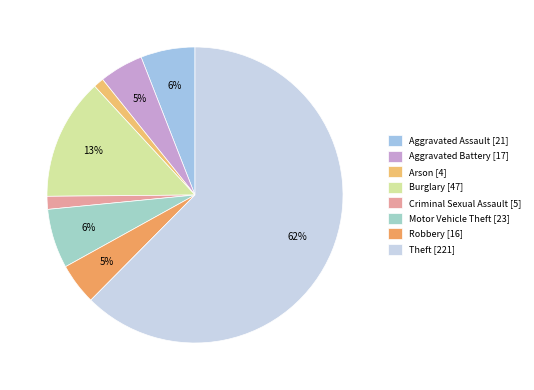

How many slices are in this pie chart?

8